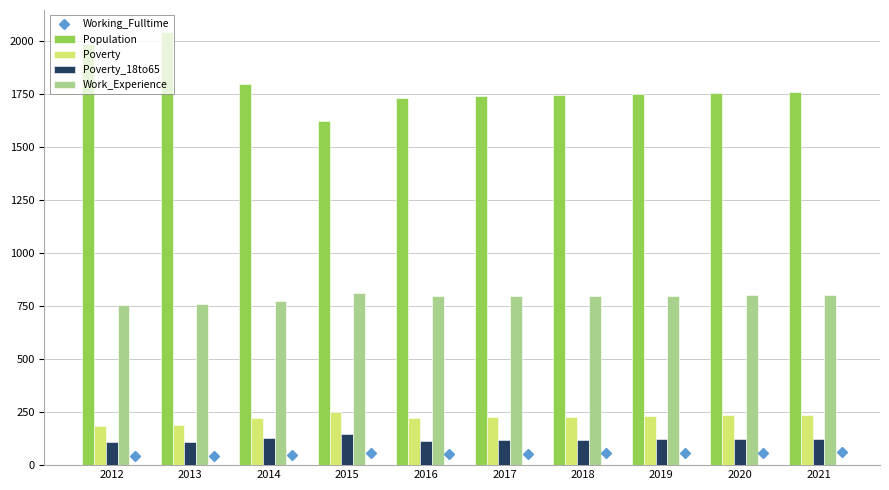

What is the difference between the Poverty values at 2016 and 2017?

3